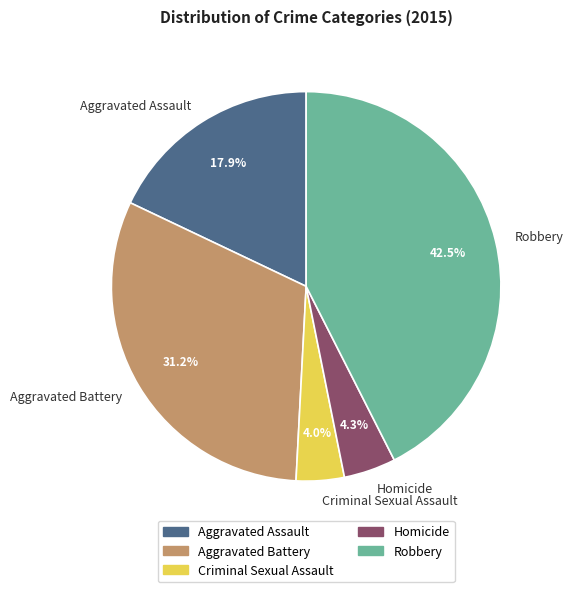

Is there any slice that represents more than half of the pie?

No